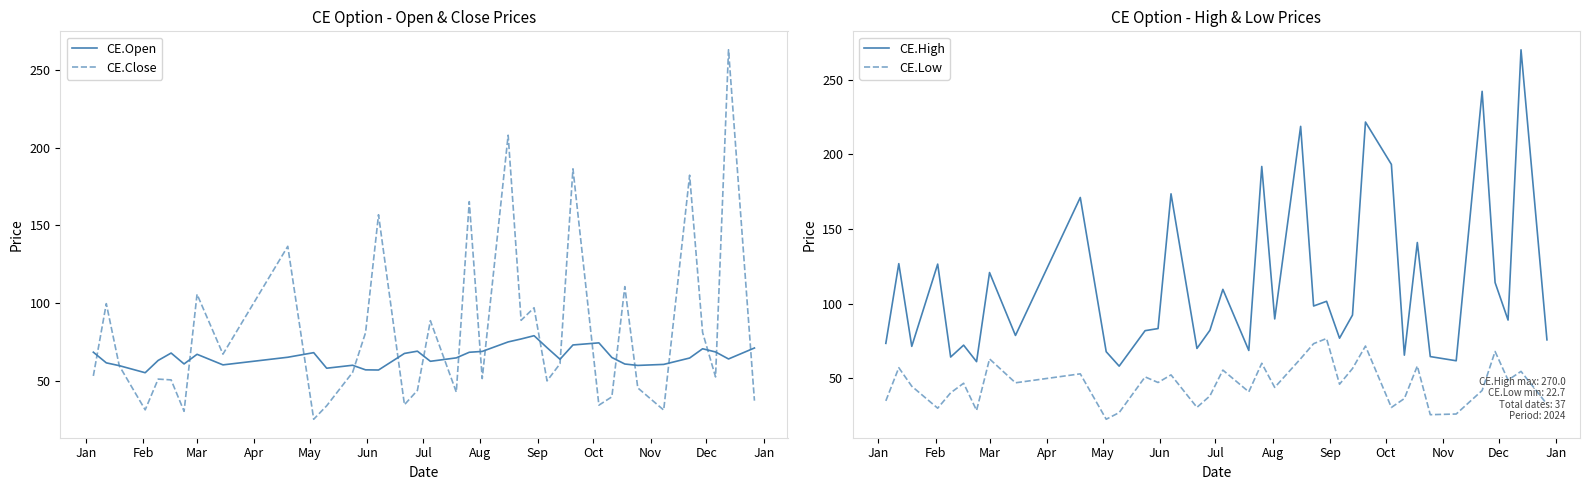

How many lines are shown in the chart?

4